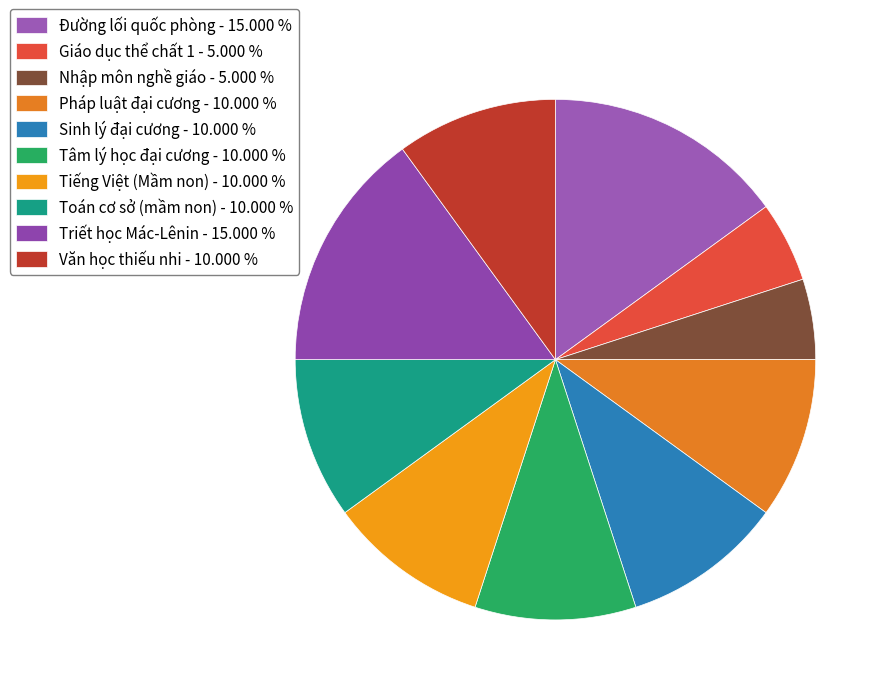

Do Pháp luật đại cương and Tiếng Việt (Mầm non) together represent more than half of the pie?

No